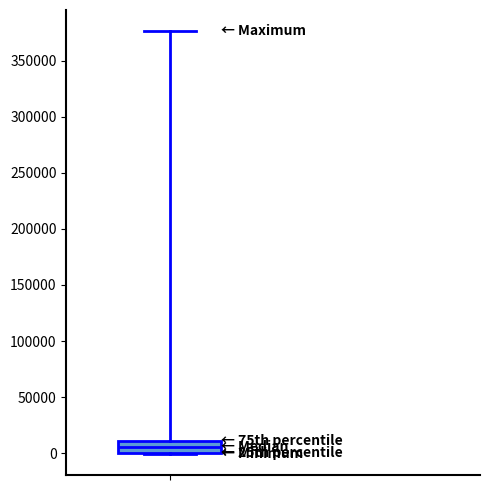

Read this box plot against the y-axis: the position of the median line, the range covered by the box, and the ends of both whiskers. The values are not printed on the chart, so give them approximately, as read against the axis.

median 5000, box 0 to 10000, whiskers 0 to 375000